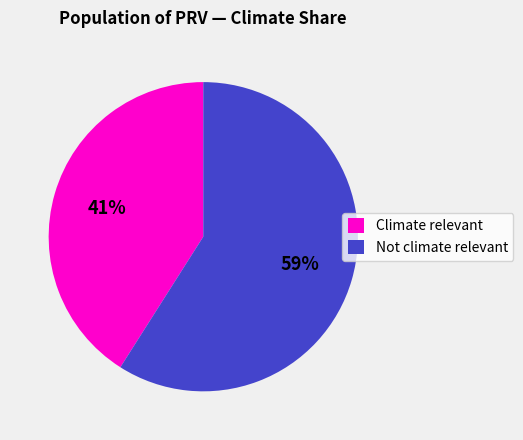

Does any single category account for the majority?

Yes